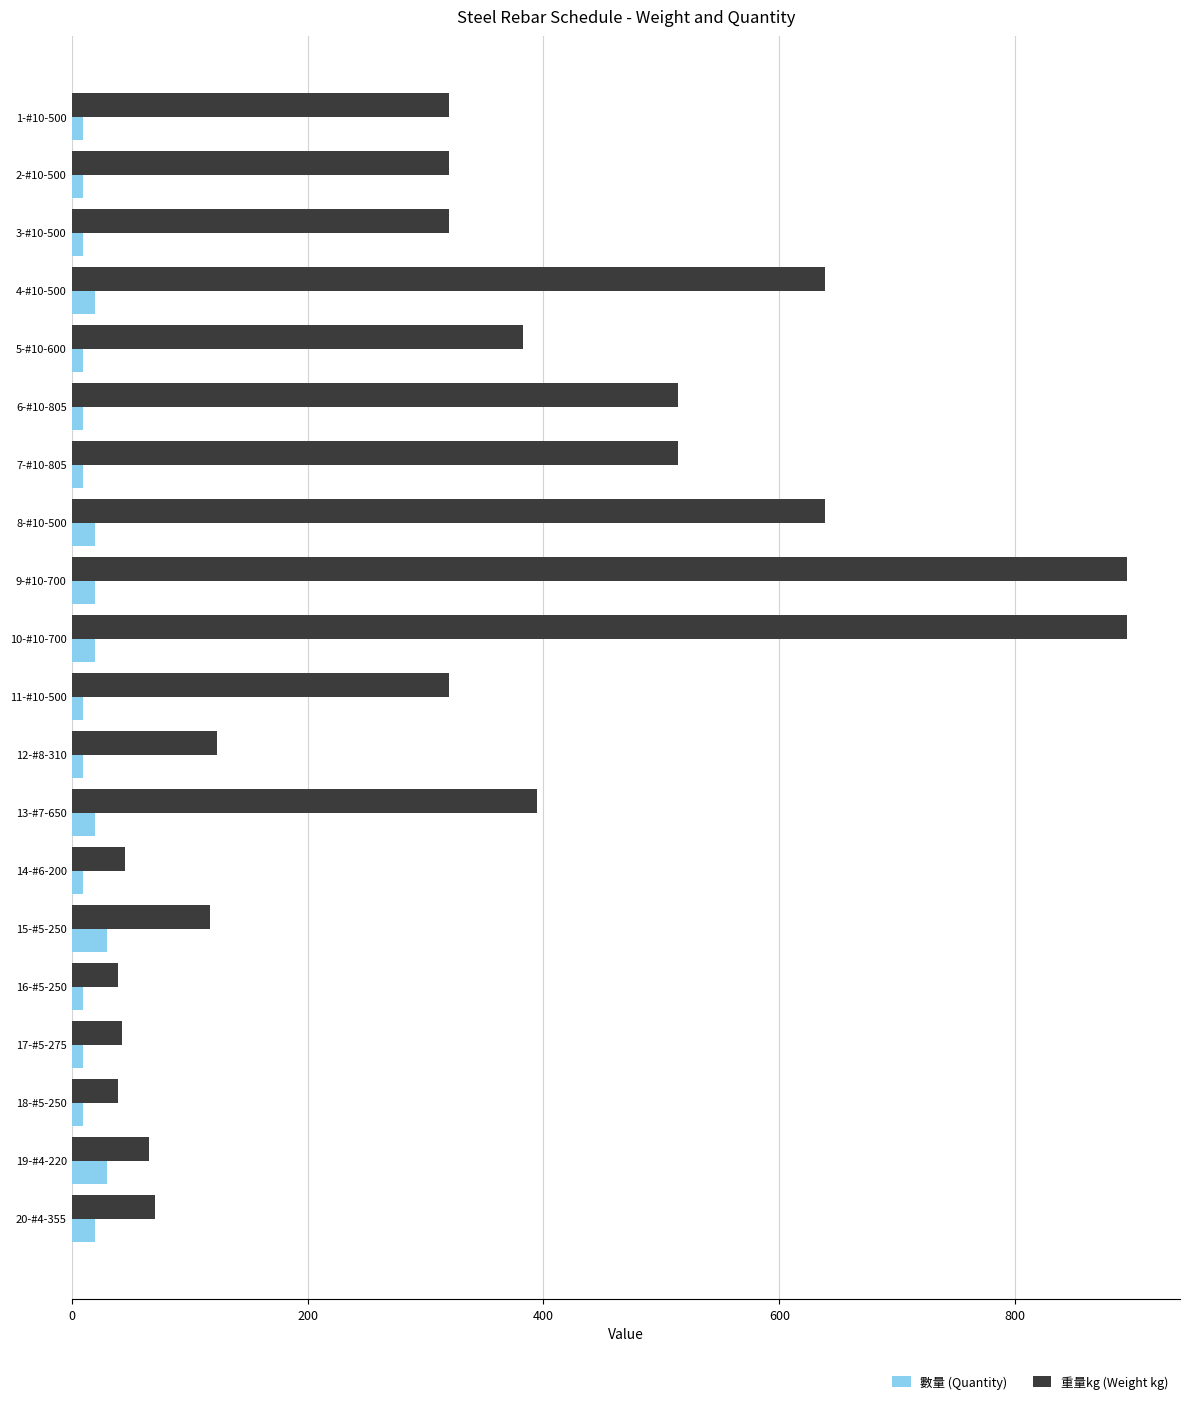

What is the average value of the 重量kg (Weight kg) series?

335